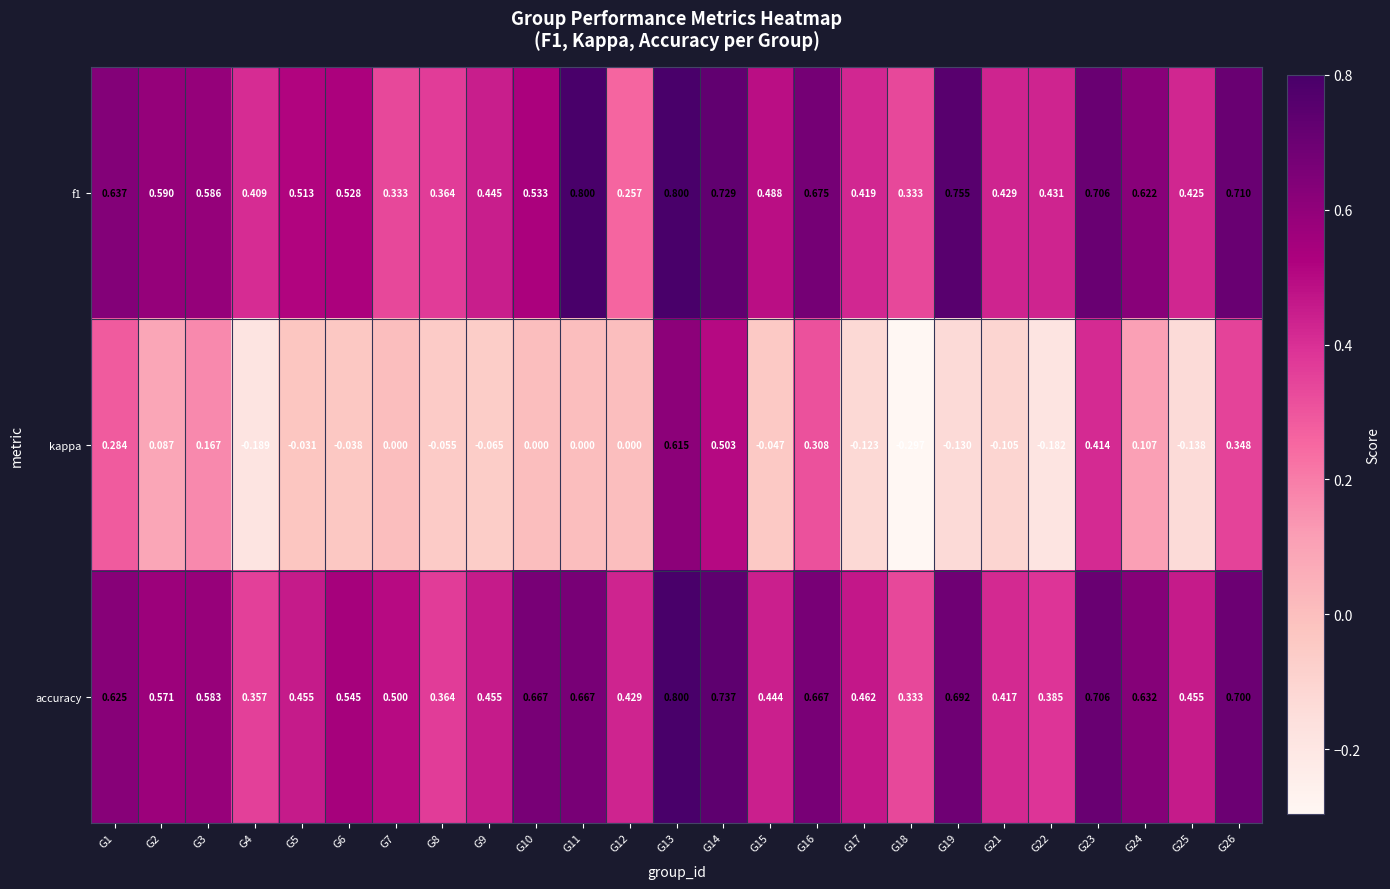

Which series changed the most between G3 and G26?

kappa